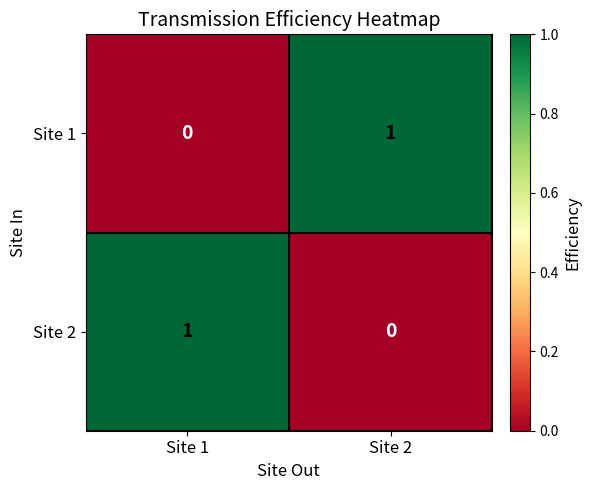

Rank the series at Site 1 from lowest to highest value.

Site 1, Site 2